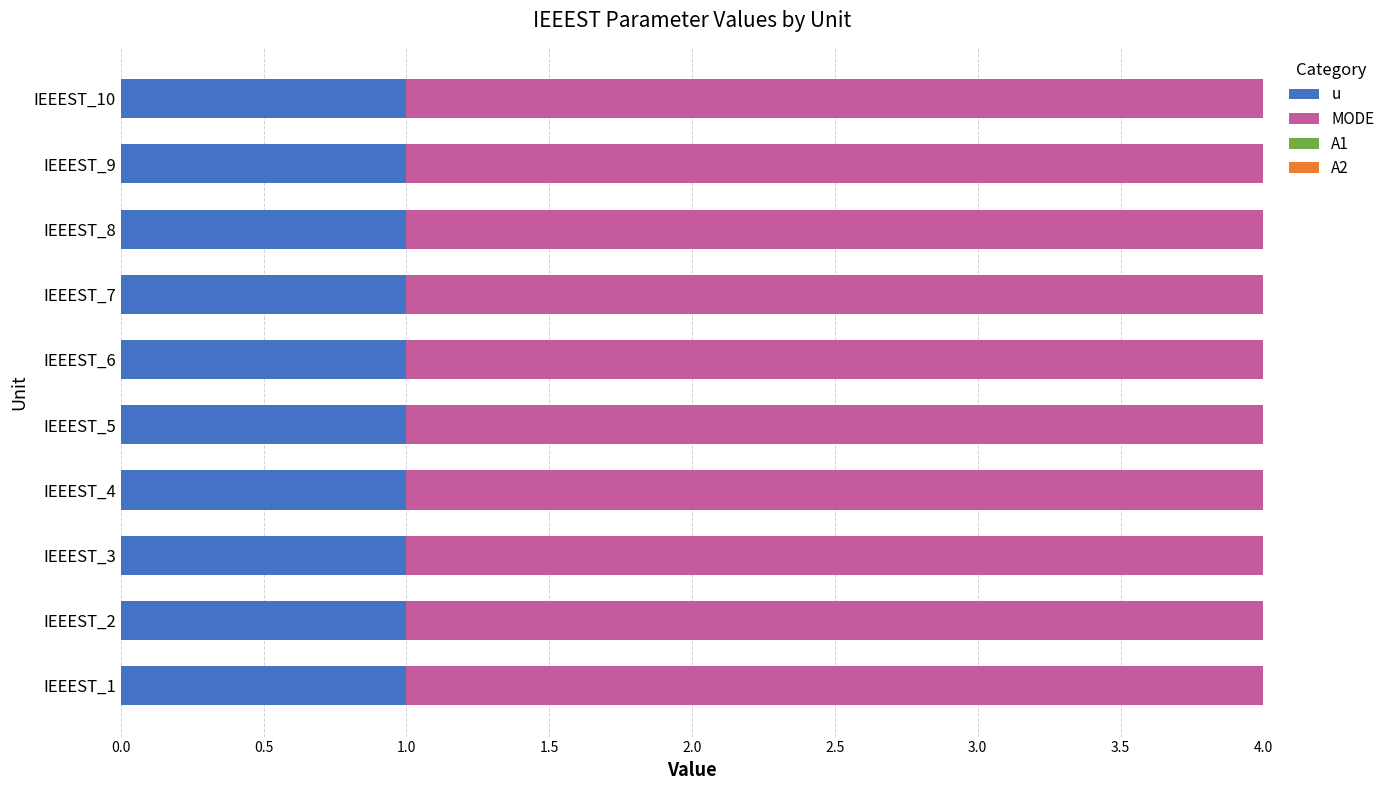

Rank the series by their maximum value, from lowest to highest.

u, MODE